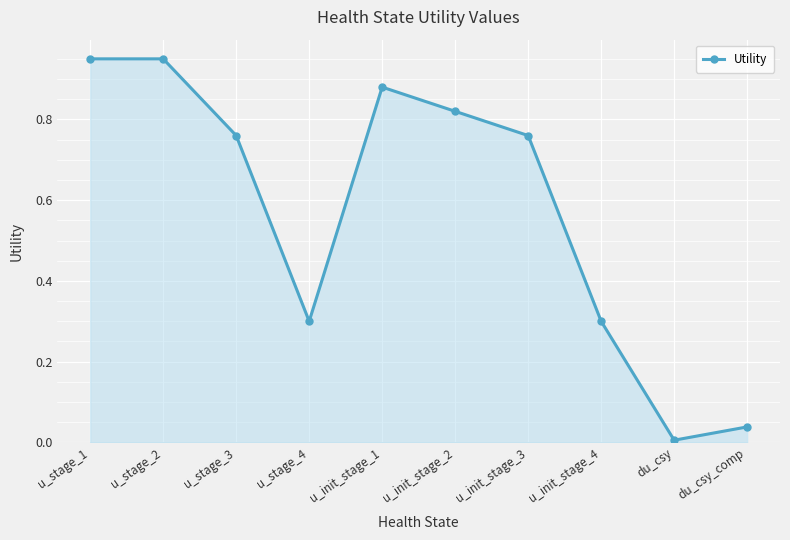

What position from the right is u_init_stage_1?

6